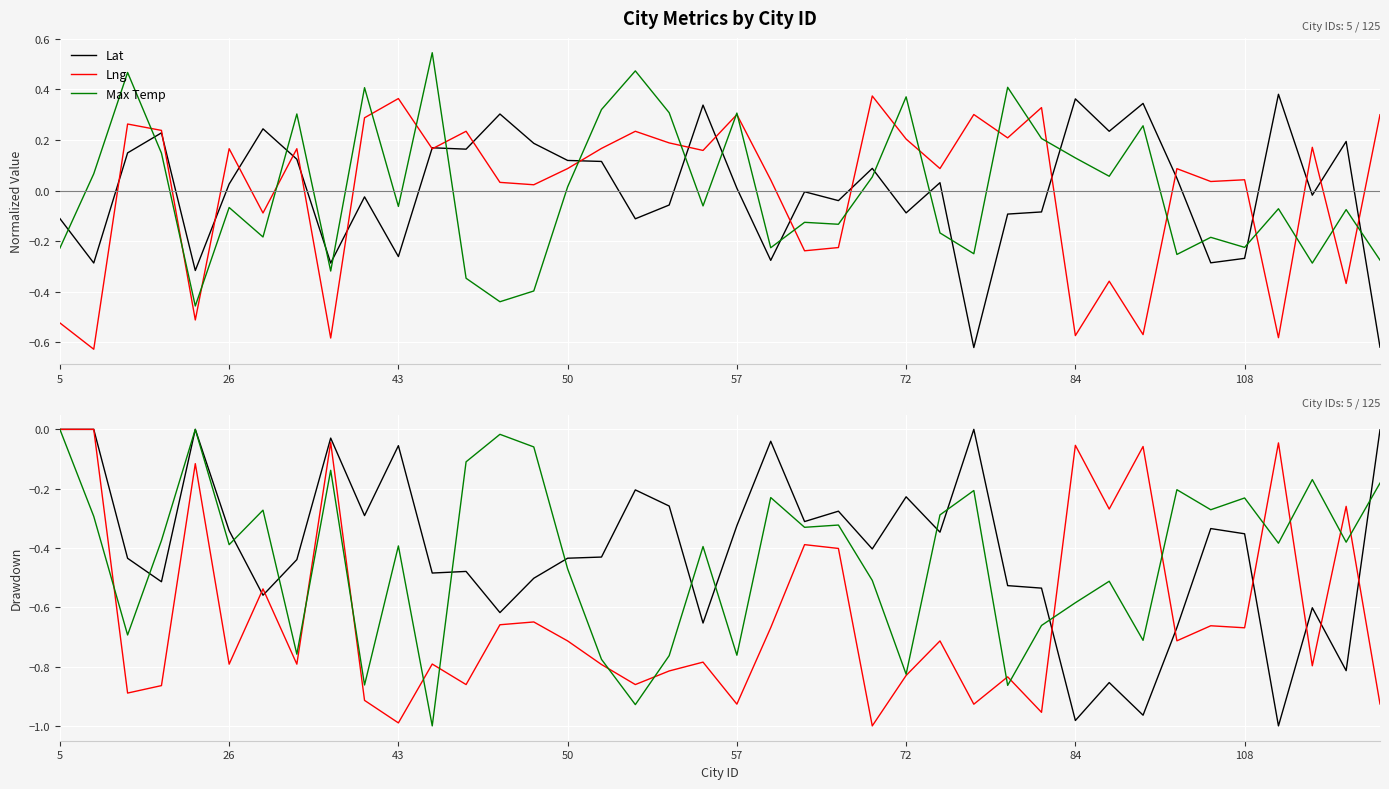

Which series has the largest total across all categories?

Lat